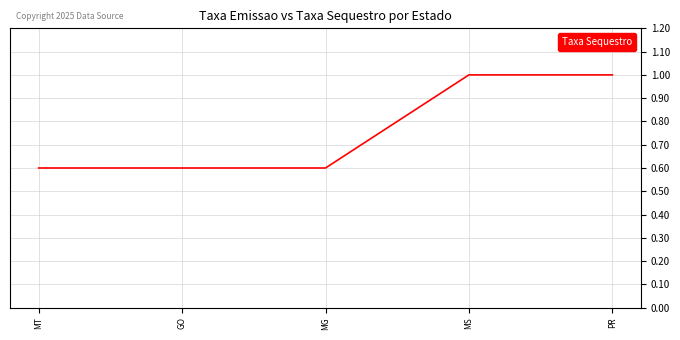

What is the difference between the second highest and second lowest values?

0.4